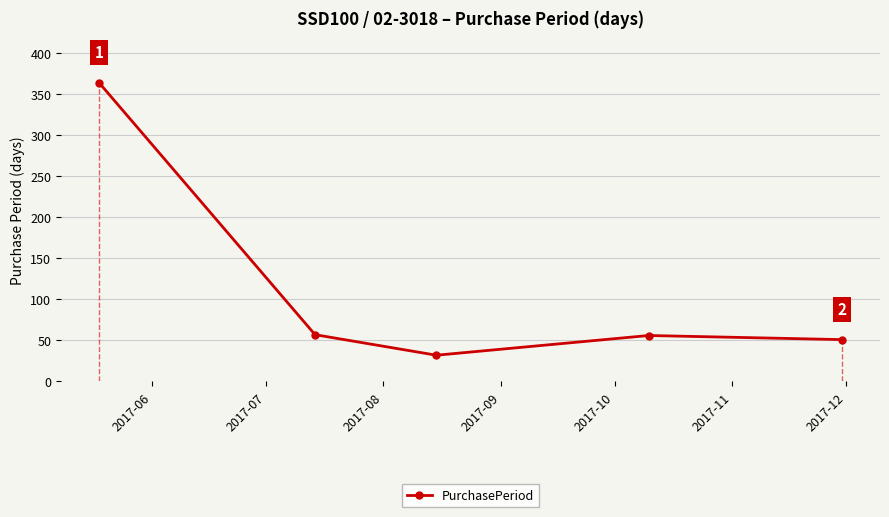

What is the greatest value displayed?

364